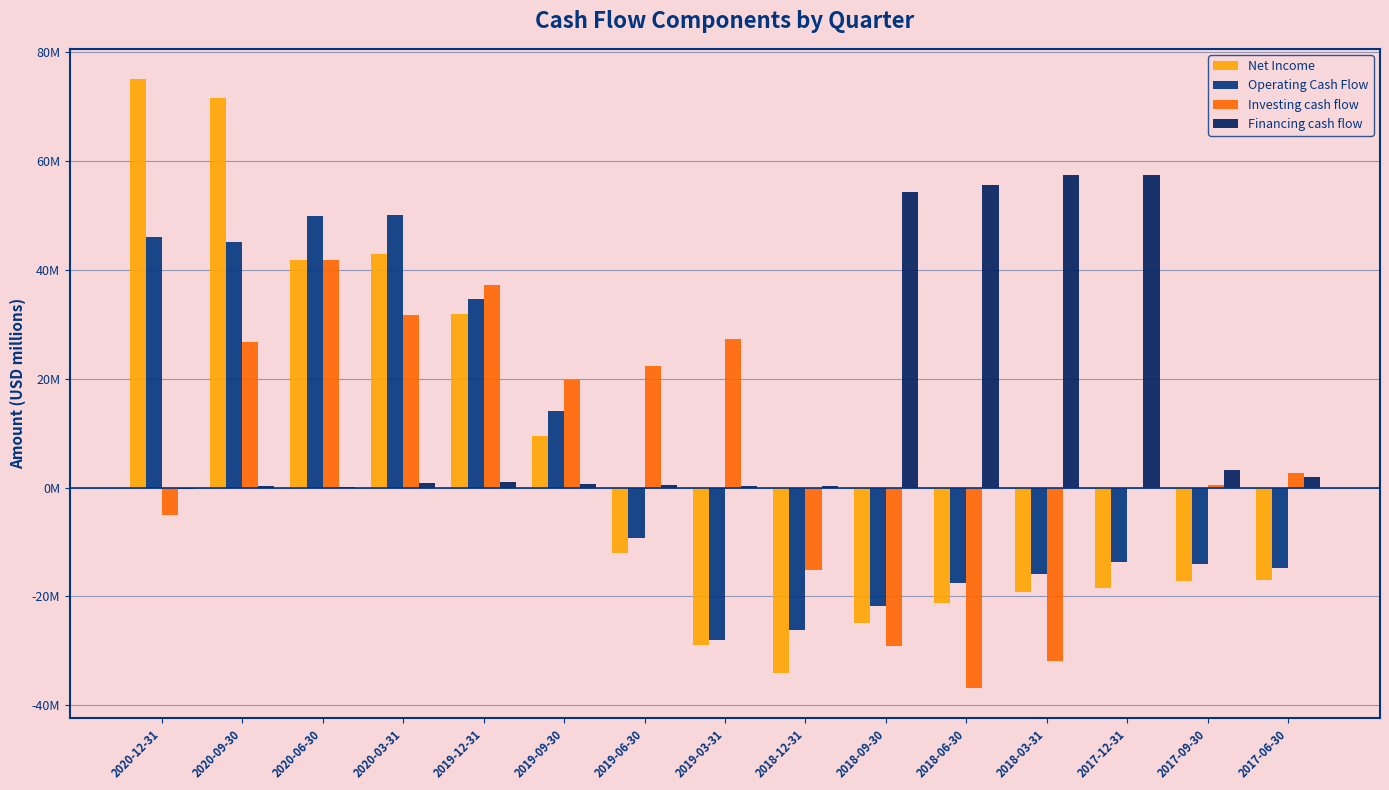

Which category has the highest value in the Net Income series?

2020-12-31